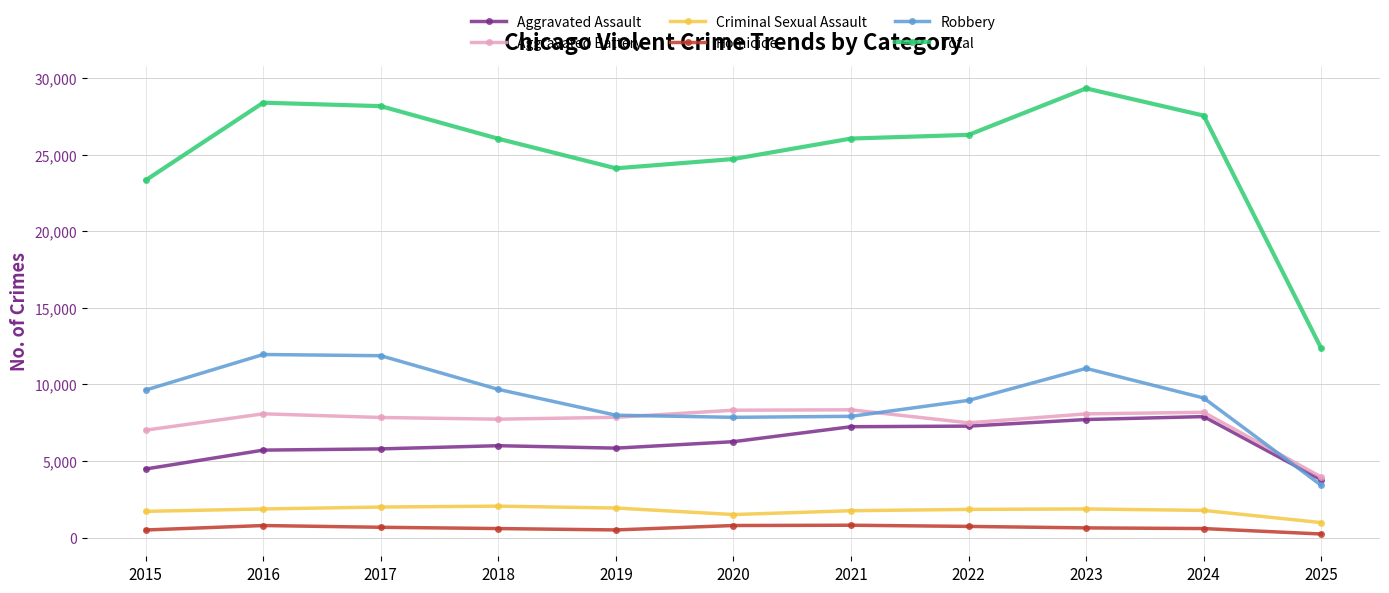

Does the chart have visible grid lines?

Yes